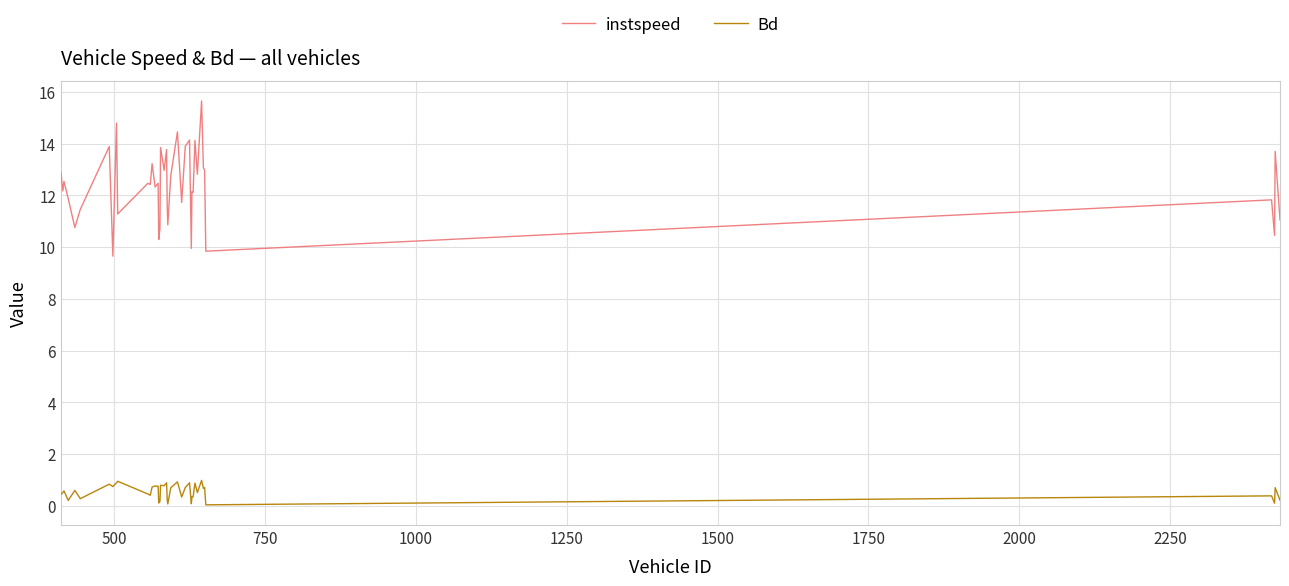

Rank the series by their maximum value, from lowest to highest.

Bd, instspeed